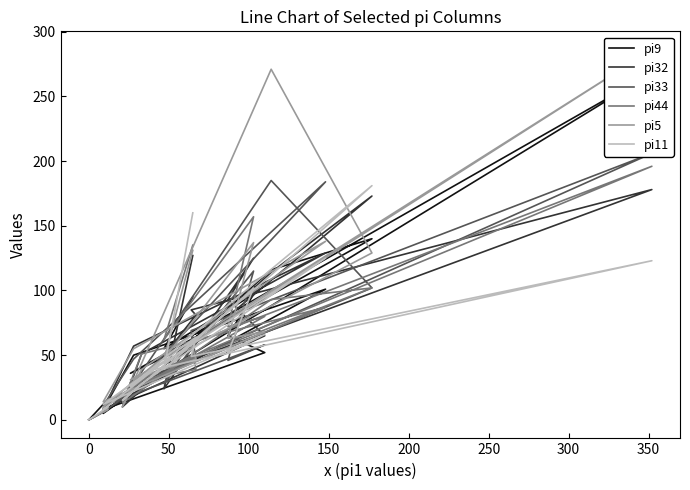

What position from the right is 0?

19